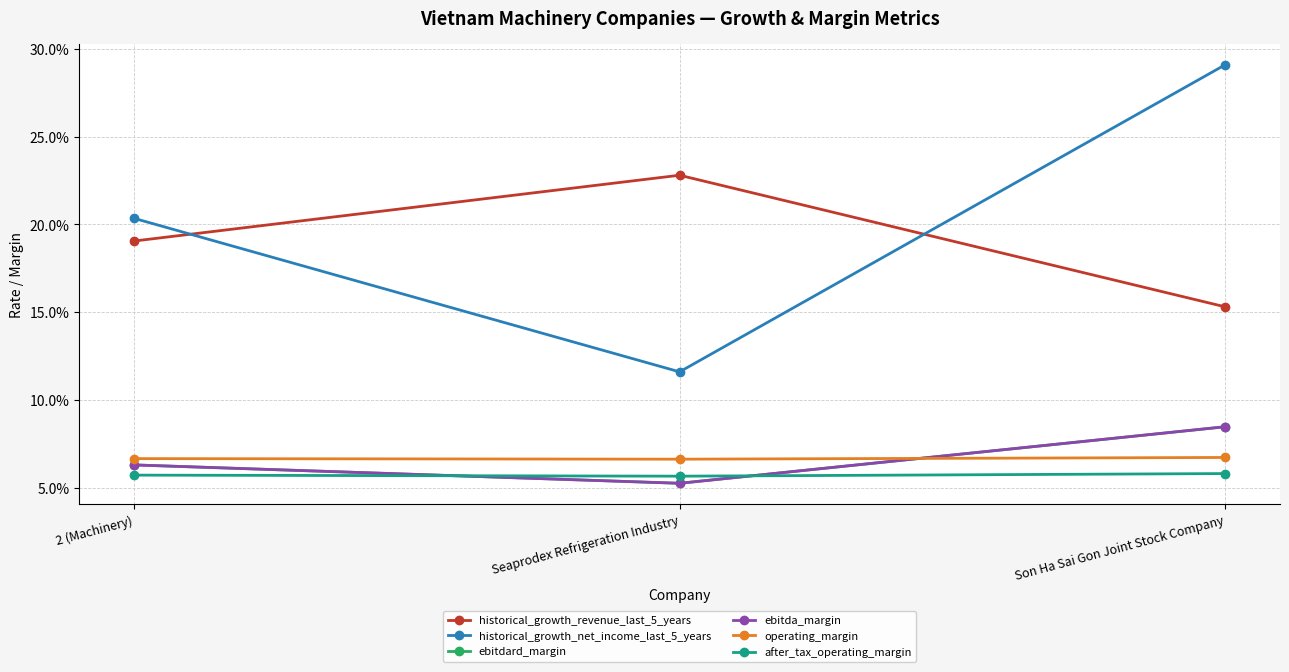

What are all the series names shown in the legend?

historical_growth_revenue_last_5_years, historical_growth_net_income_last_5_years, ebitdard_margin, ebitda_margin, operating_margin, after_tax_operating_margin